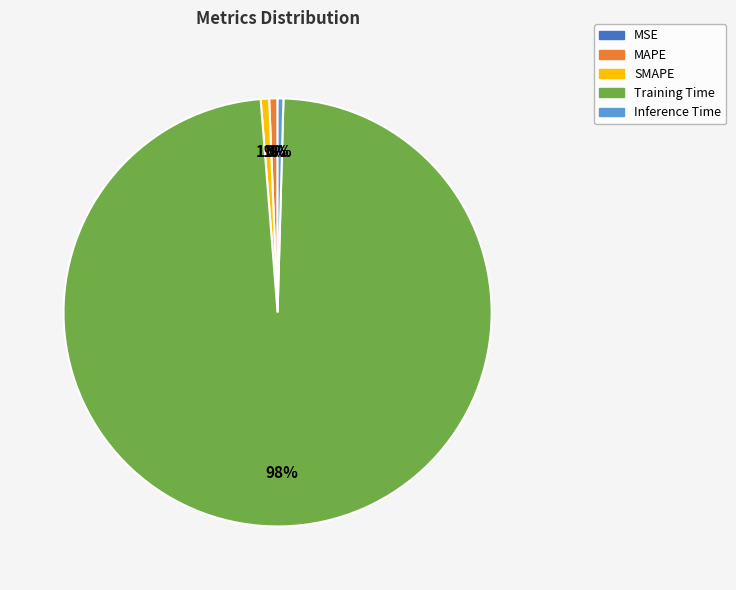

The SMAPE slice represents 8% of the pie. True or false?

False